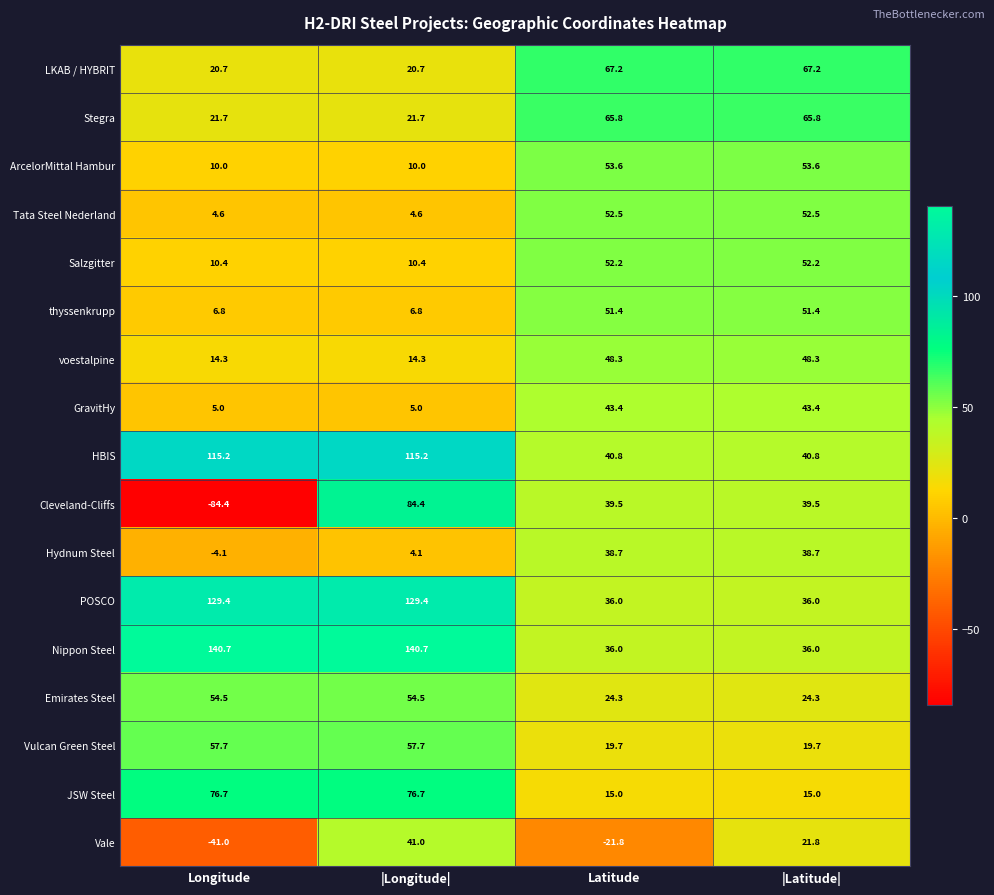

The Hydnum Steel series shows 38.7 at Latitude. True or false?

True